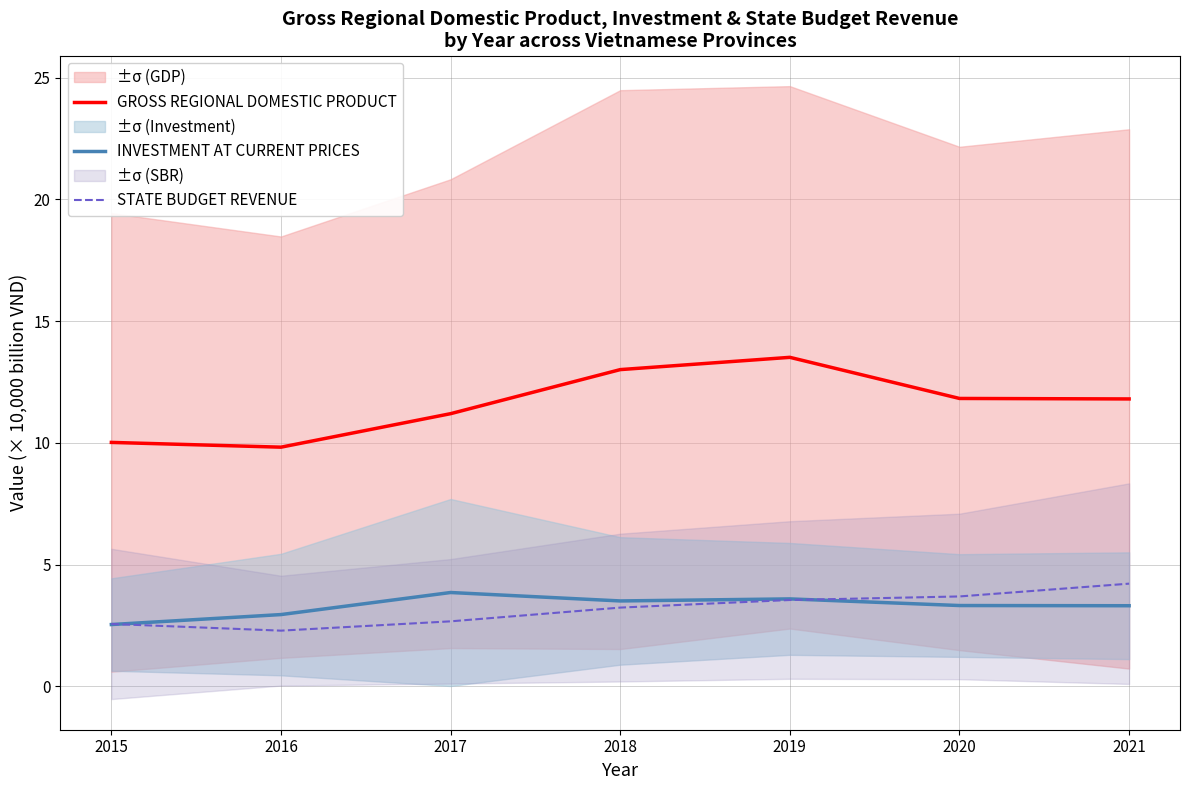

Does the chart have visible grid lines?

Yes